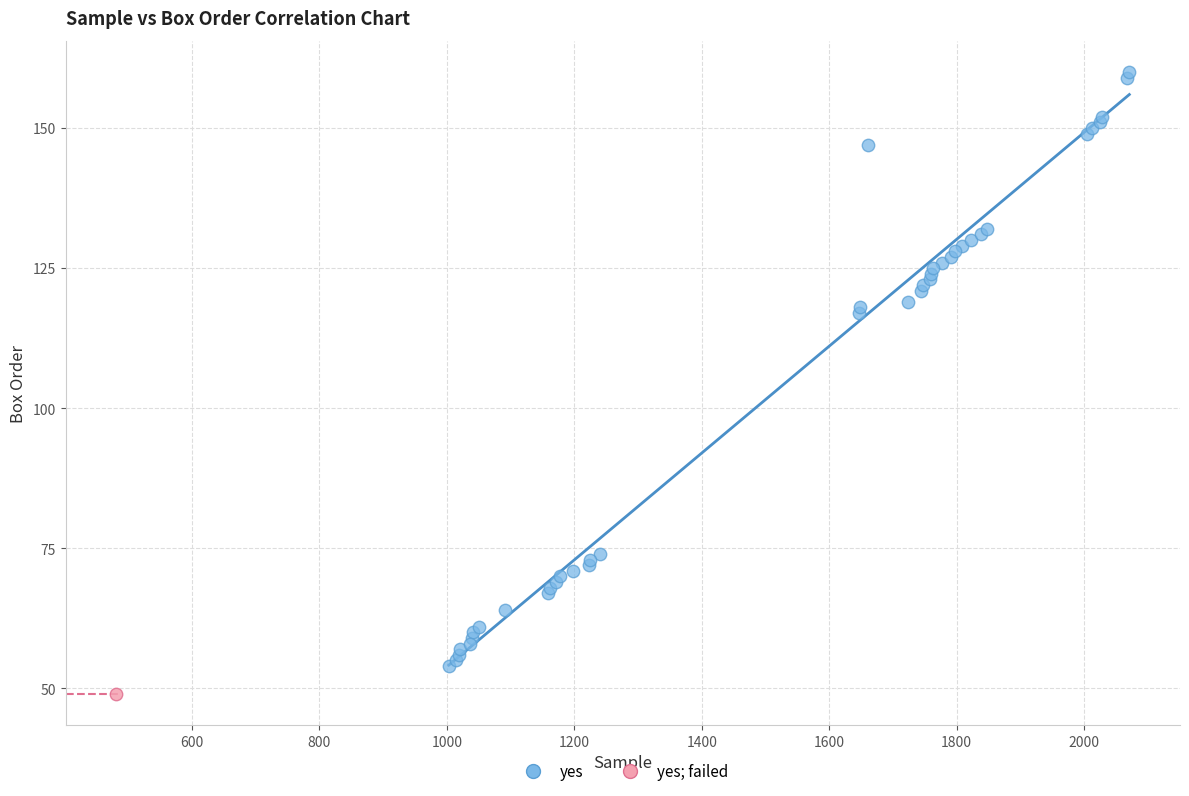

What are all the series names shown in the legend?

yes, yes; failed